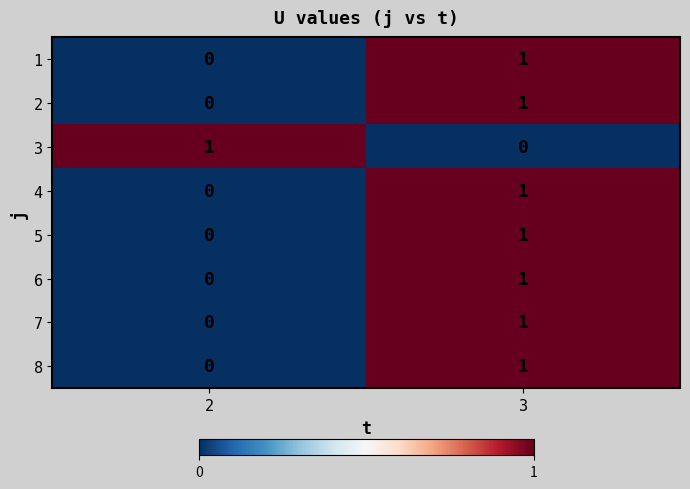

Reading left to right, extract all data points from this chart.

1: 2=0	3=1
2: 2=0	3=1
3: 2=1	3=0
4: 2=0	3=1
5: 2=0	3=1
6: 2=0	3=1
7: 2=0	3=1
8: 2=0	3=1